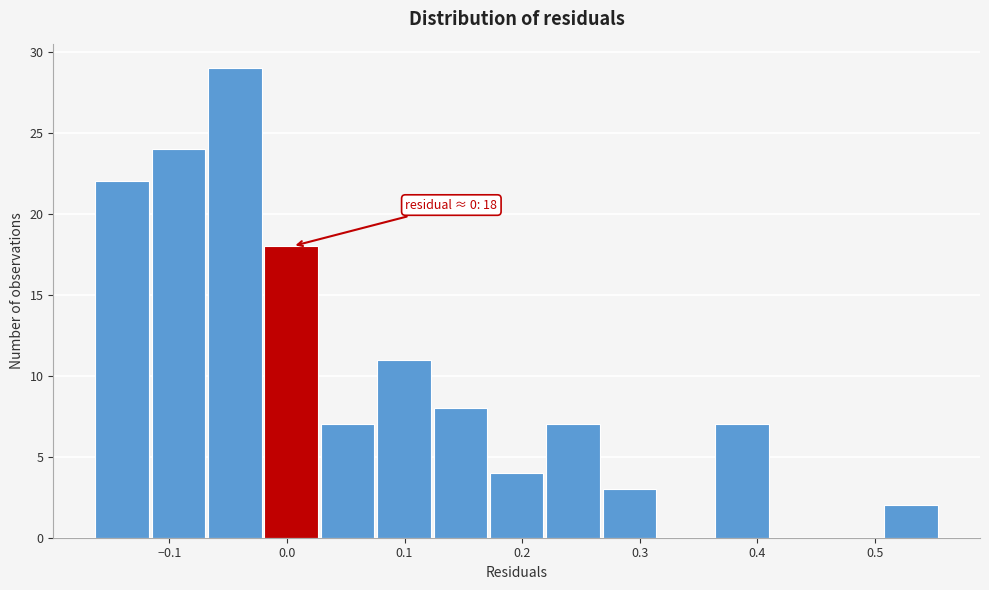

Over which range of the x-axis is the bar tallest?

-0.07 to -0.02